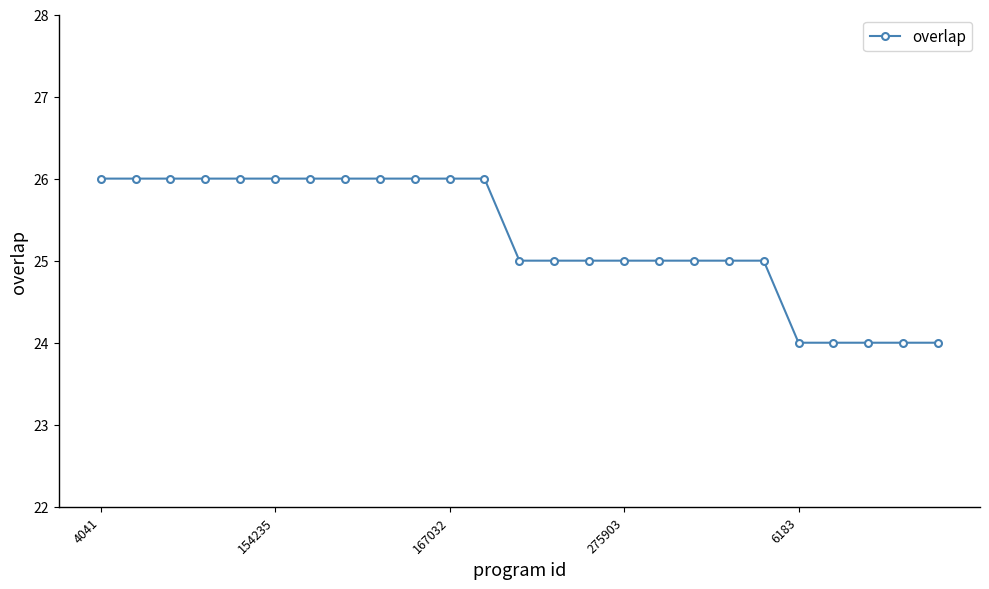

What is the value of the 22nd point from the left?

24